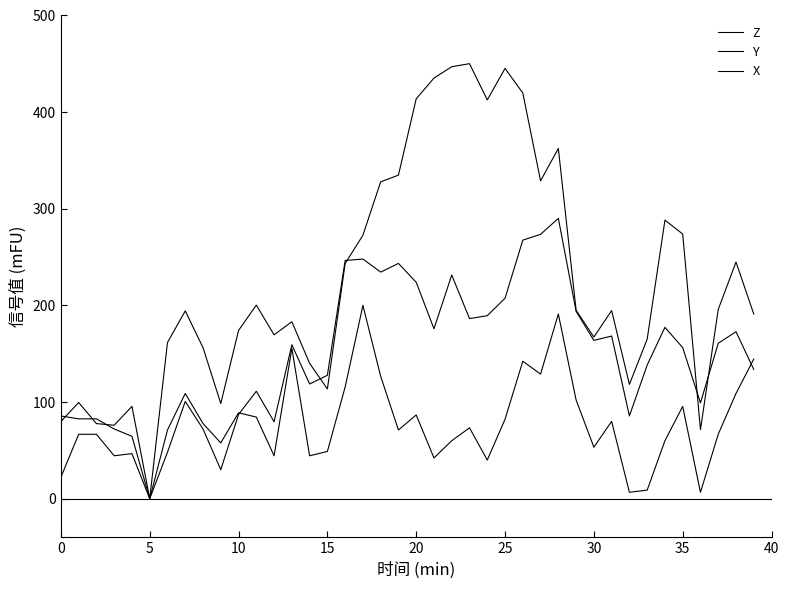

Does the chart have visible grid lines?

No